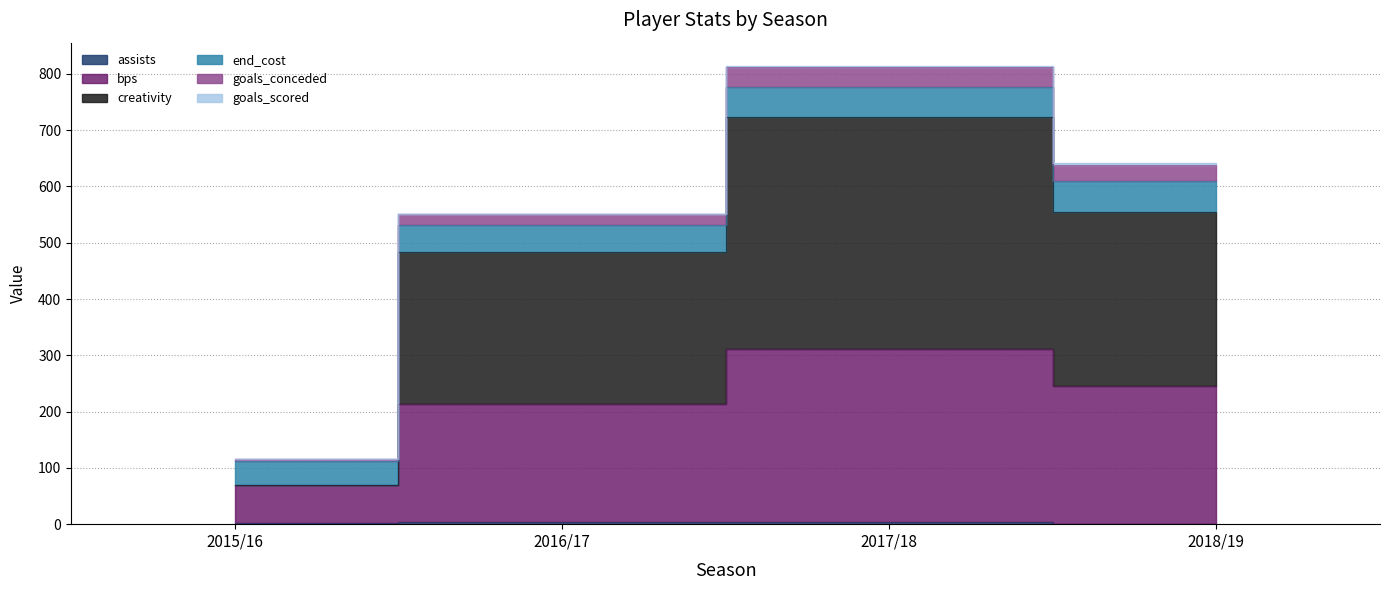

True or false: creativity has more than 0 interior local peaks.

True